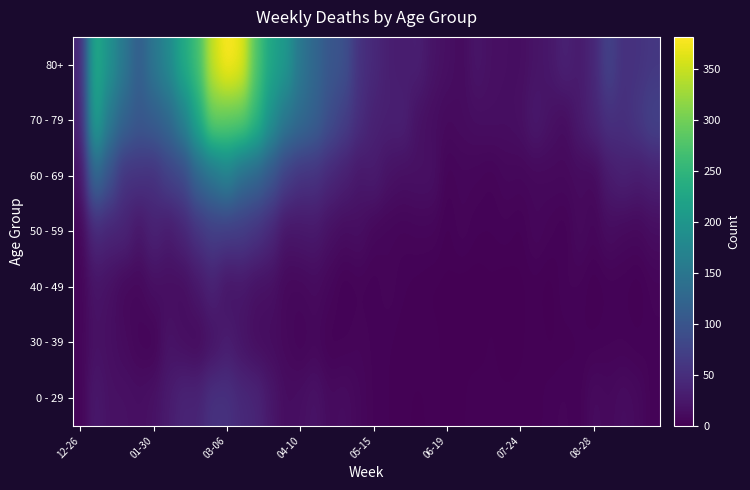

What is the greatest value displayed?

381